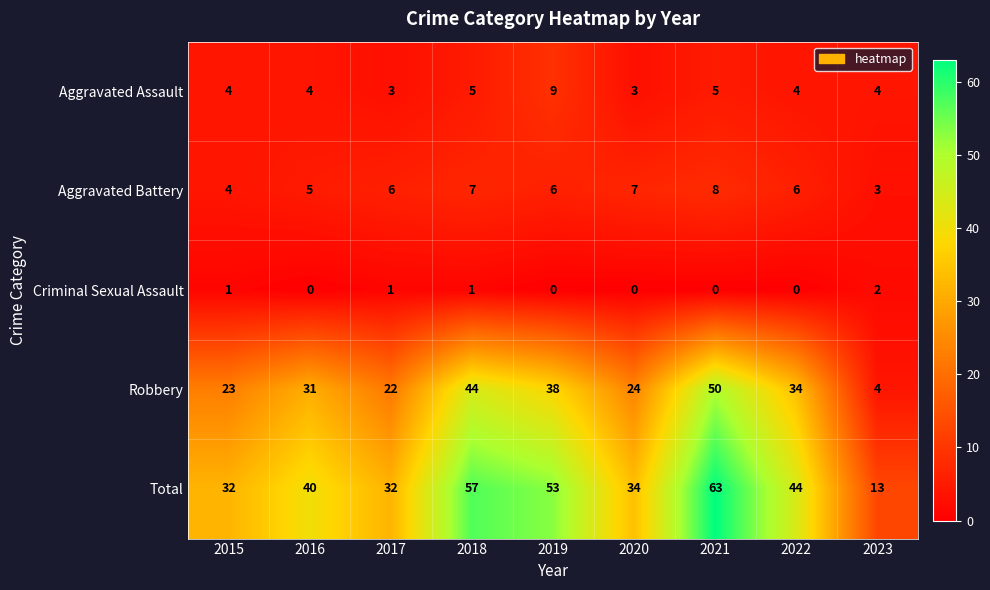

List the series in order of their peak value, highest first.

Total, Robbery, Aggravated Assault, Aggravated Battery, Criminal Sexual Assault